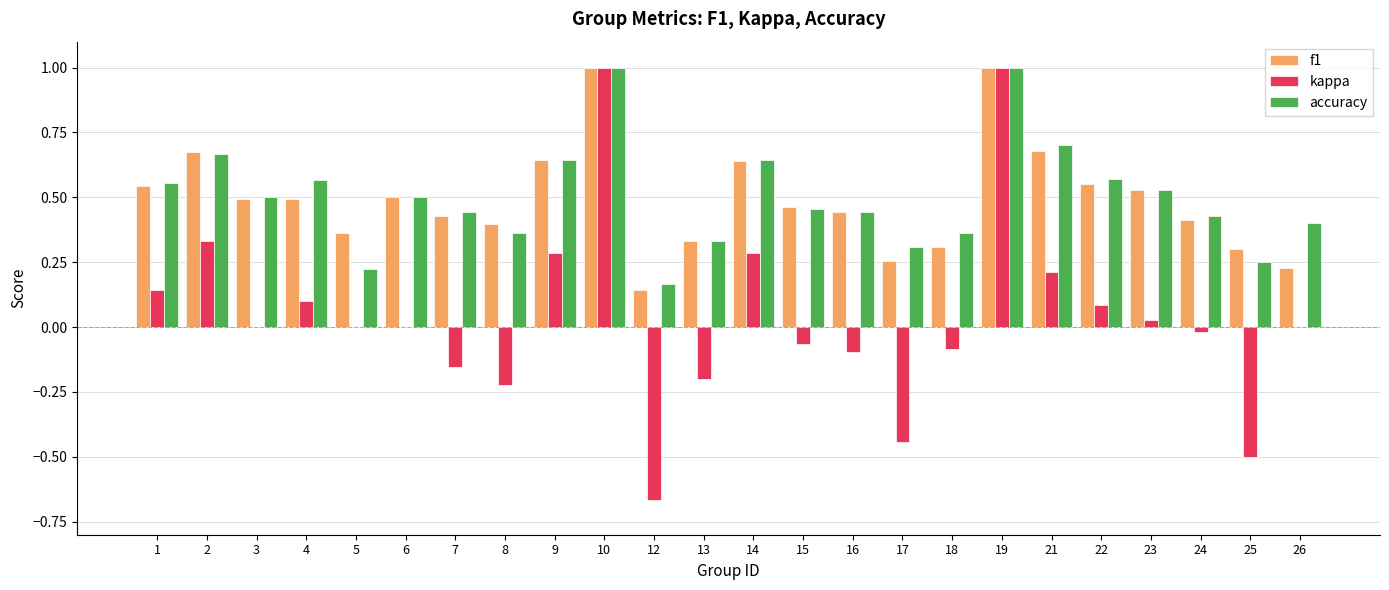

Where is accuracy nearest to the value 0?

12